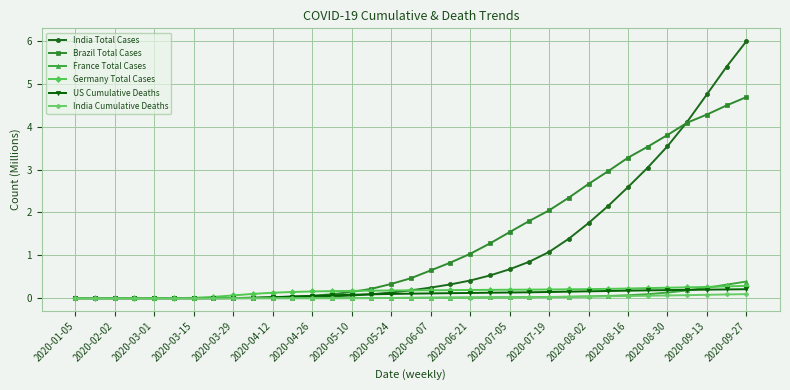

Rank the series by their maximum value, from lowest to highest.

India Cumulative Deaths, US Cumulative Deaths, Germany Total Cases, France Total Cases, Brazil Total Cases, India Total Cases